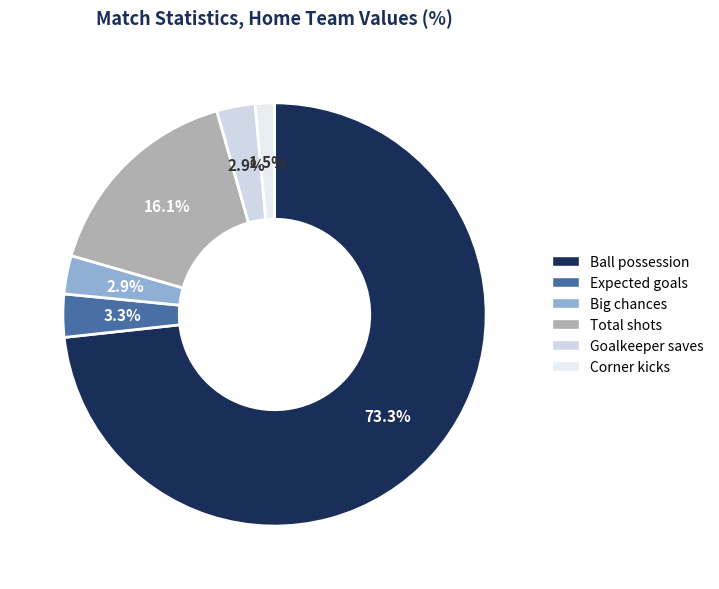

Which has a higher value, Corner kicks or Ball possession?

Ball possession